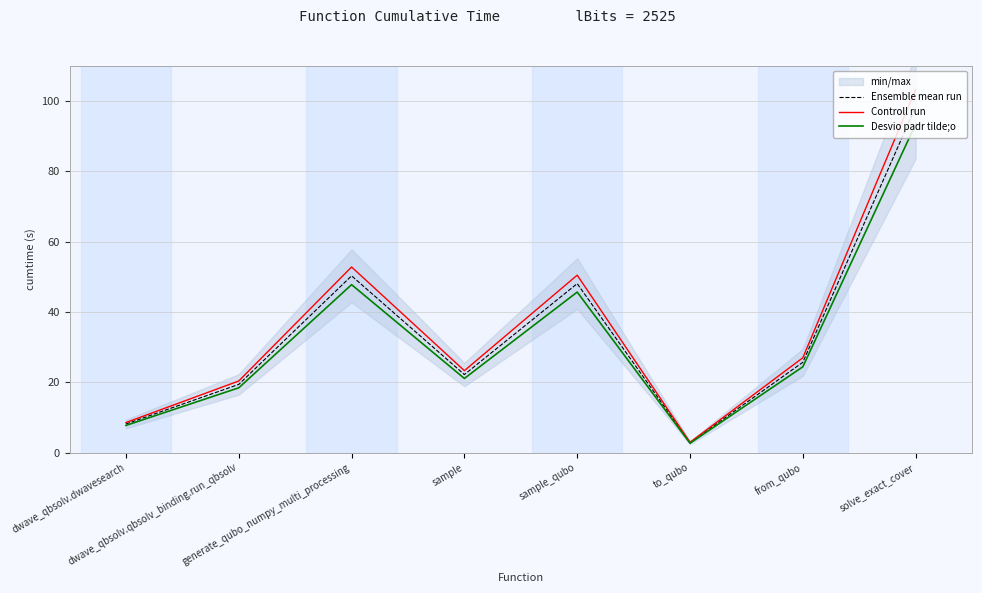

Rank the categories by Desvio padr tilde;o value from lowest to highest.

to_qubo, dwave_qbsolv.dwavesearch, dwave_qbsolv.qbsolv_binding.run_qbsolv, sample, from_qubo, sample_qubo, generate_qubo_numpy_multi_processing, solve_exact_cover